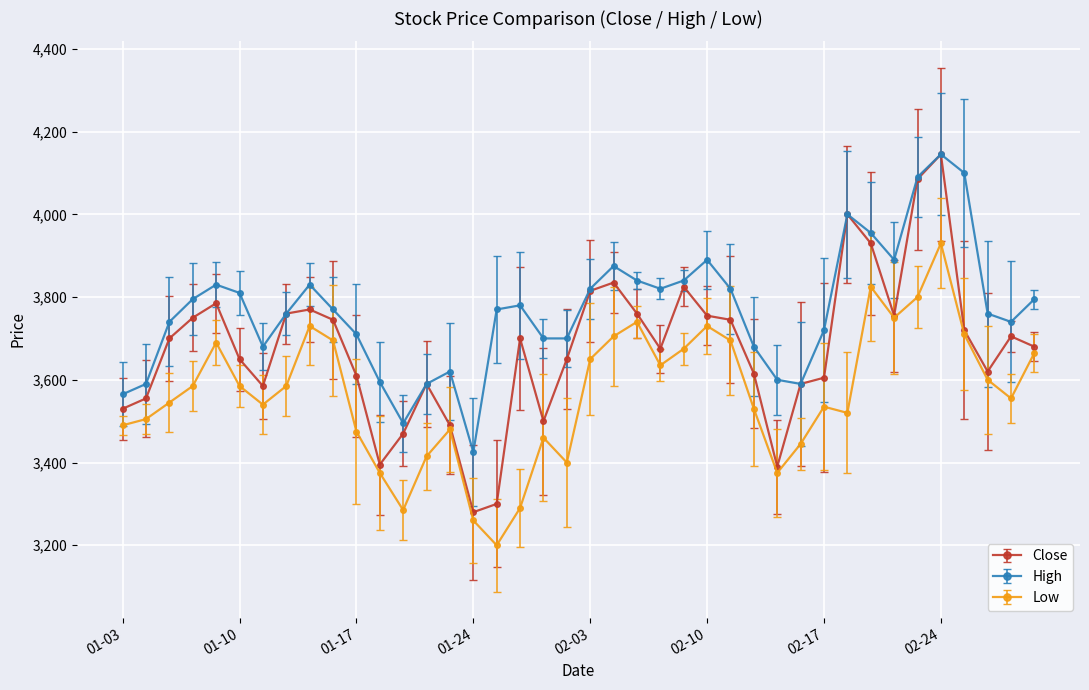

Which series has the largest total across all categories?

High